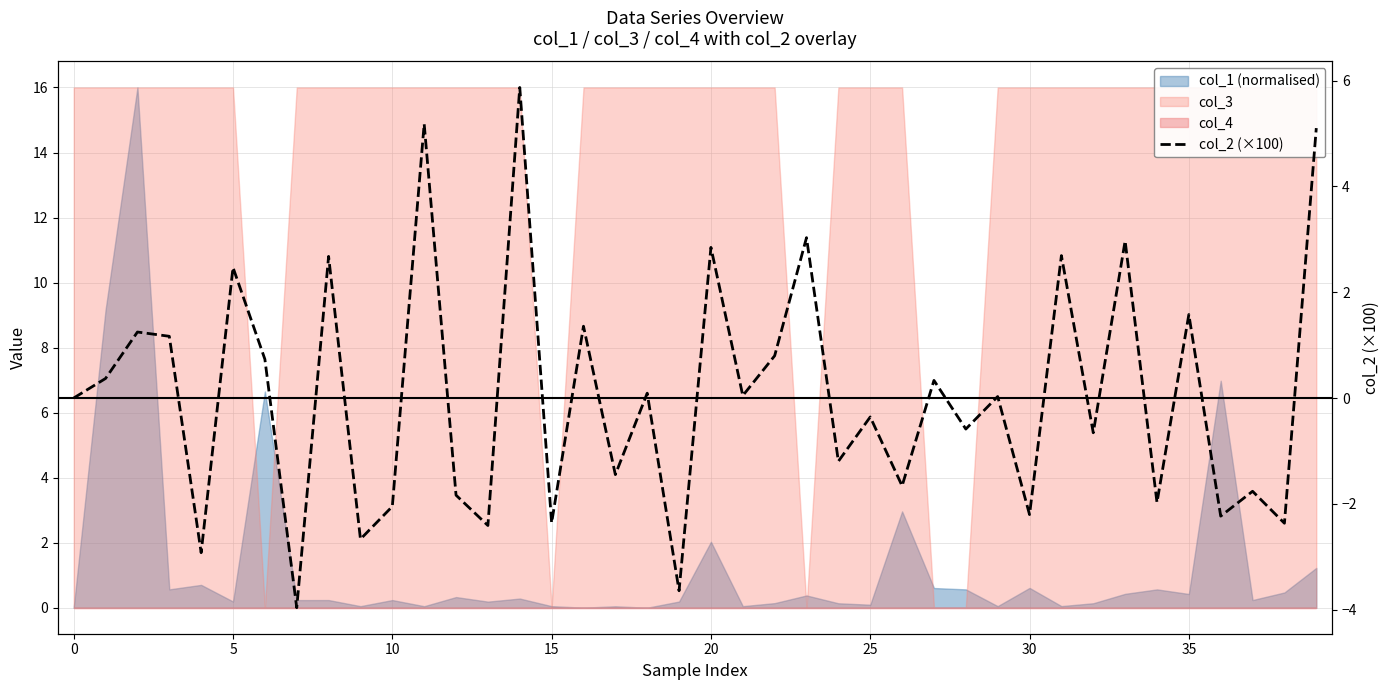

True or false: the data has more than 2 interior local peaks.

True